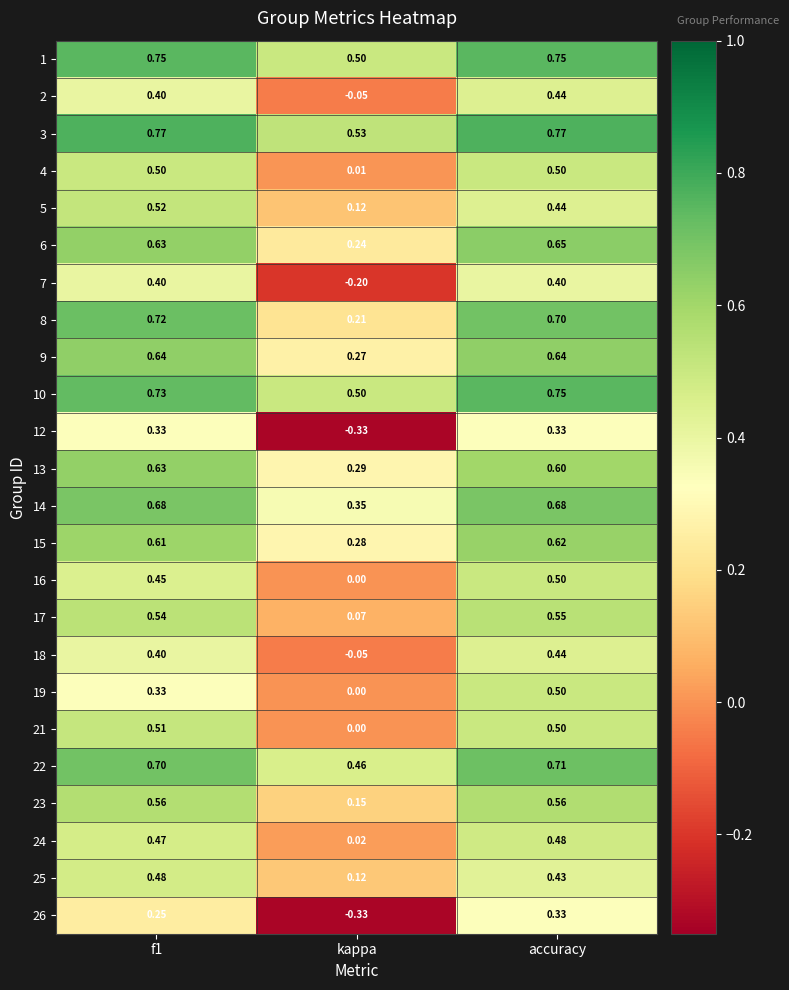

At how many categories does at least one series exceed 0?

3